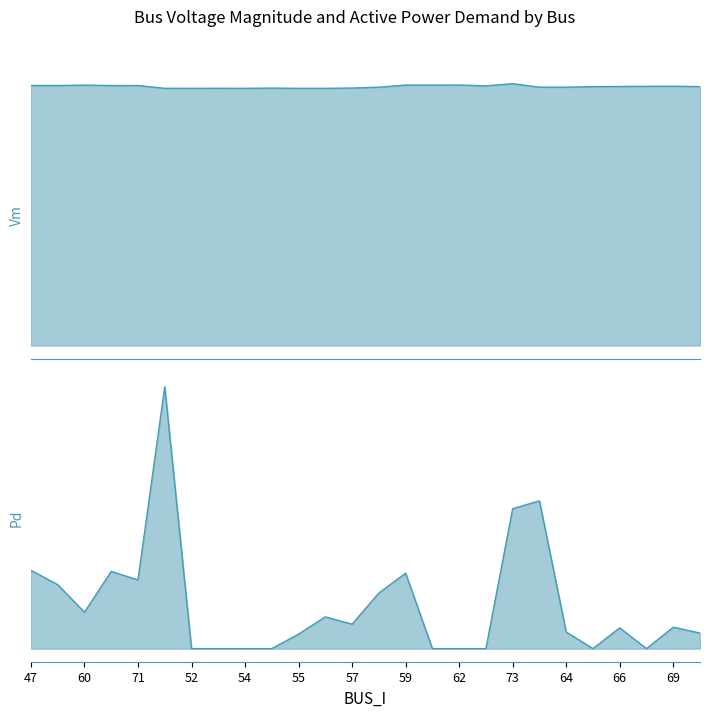

At which label does Vm reach its minimum?

56